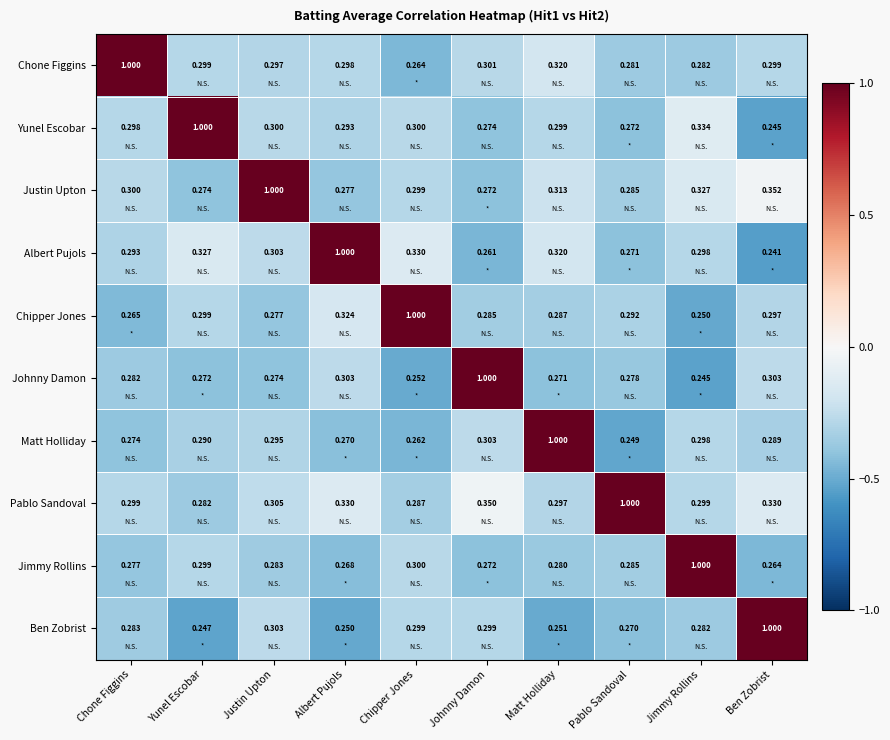

At which label does Justin Upton reach its minimum?

Johnny Damon